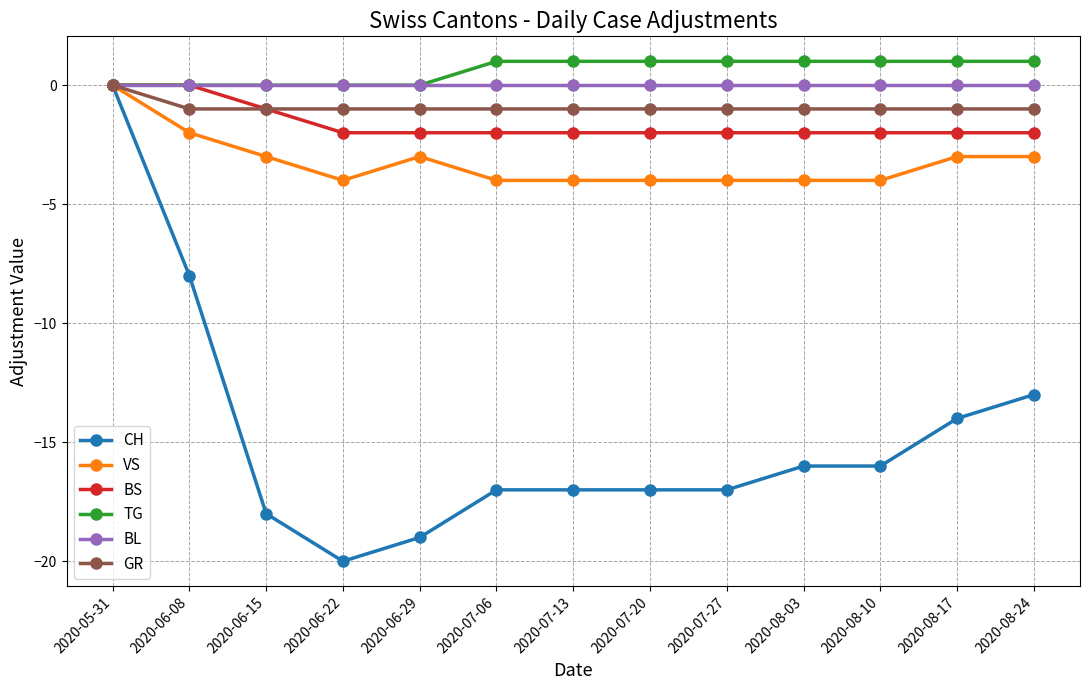

At 2020-07-27, list the series in order from smallest to largest.

CH, VS, BS, GR, BL, TG